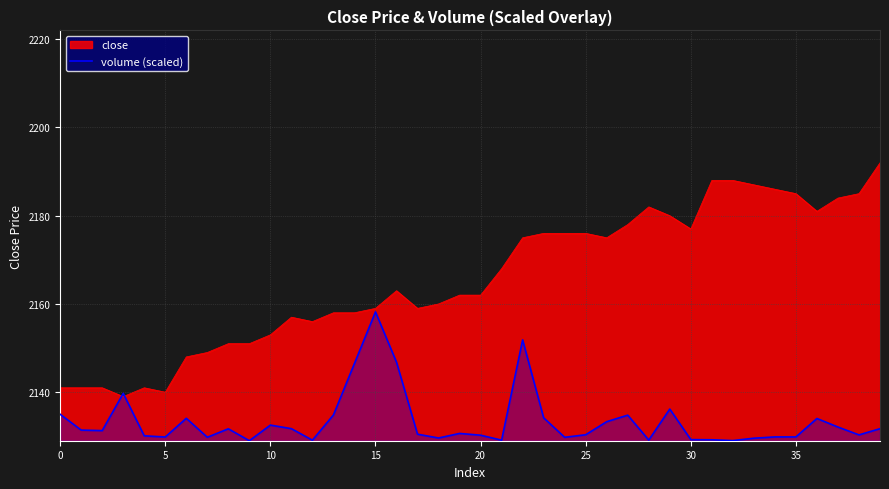

The value of close at 25 is 3739.3. True or false?

False